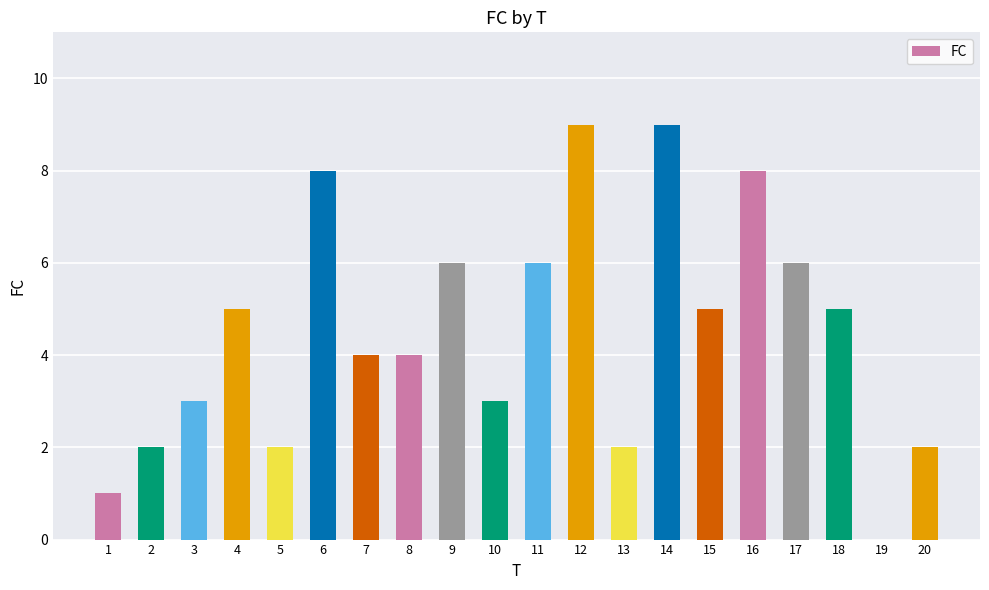

What value does the data have at 14?

9